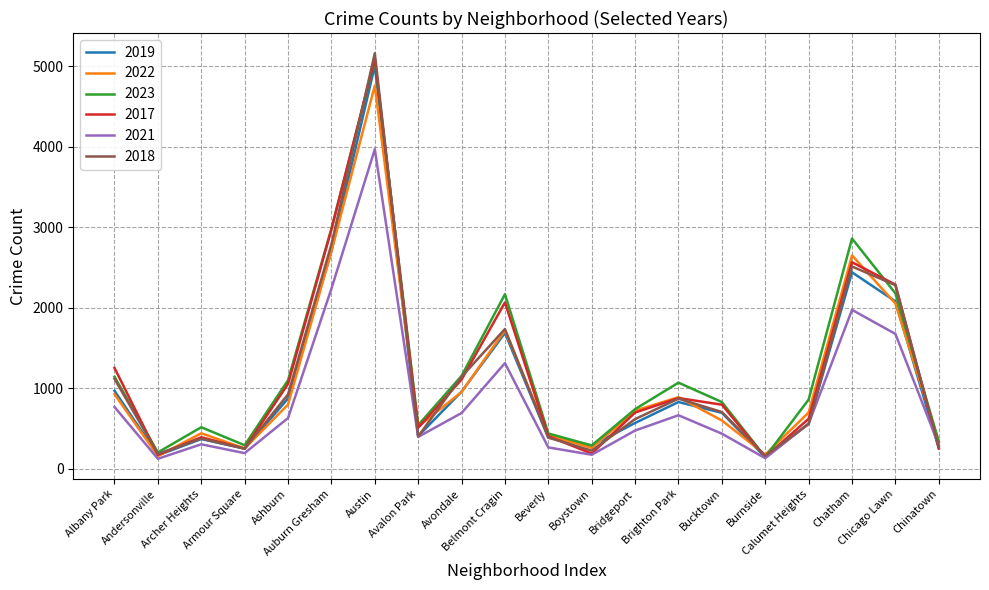

Which series has the widest spread of values?

2018